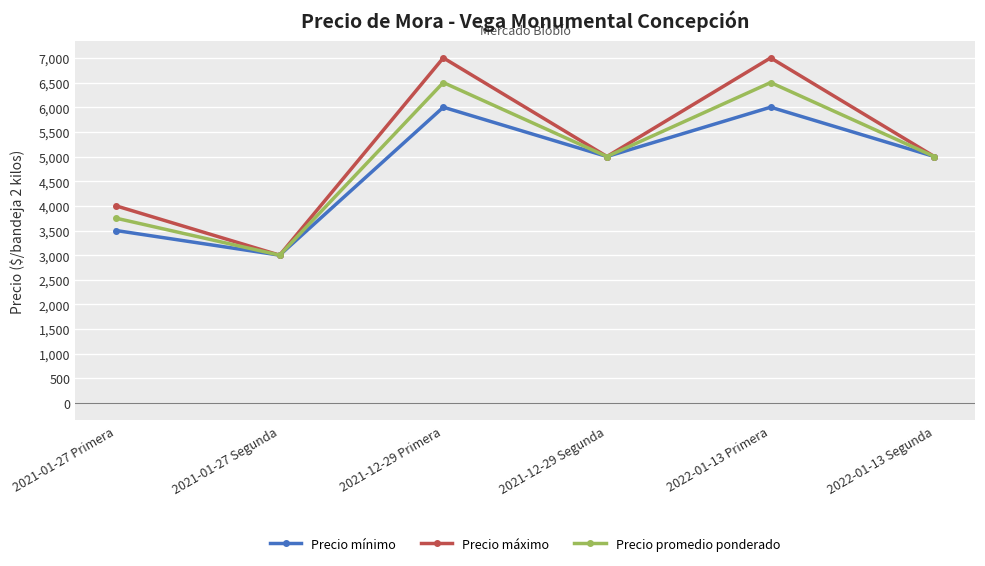

What is the approximate value of Precio mínimo at 2021-01-27 Segunda?

3000